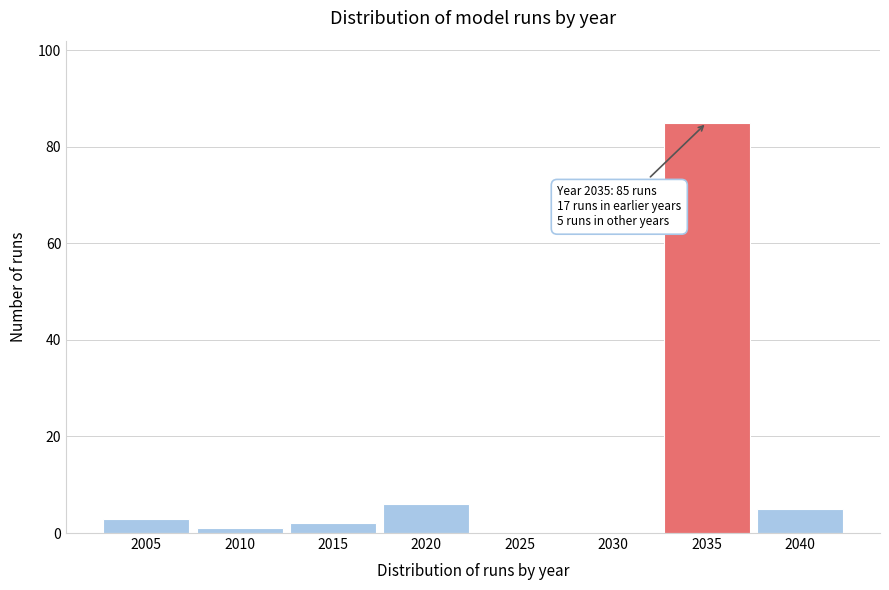

Reading right to left, what are all the values shown in this chart?

2040=5	2035=85	2030=0	2025=0	2020=6	2015=2	2010=1	2005=3